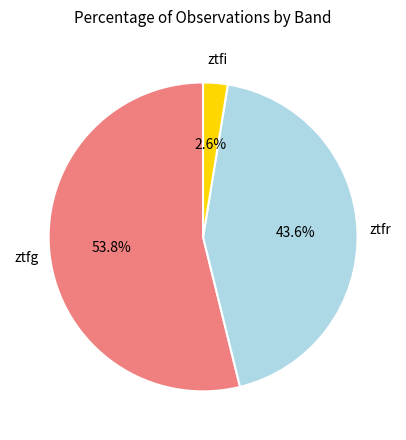

Is there any slice that represents more than half of the pie?

Yes